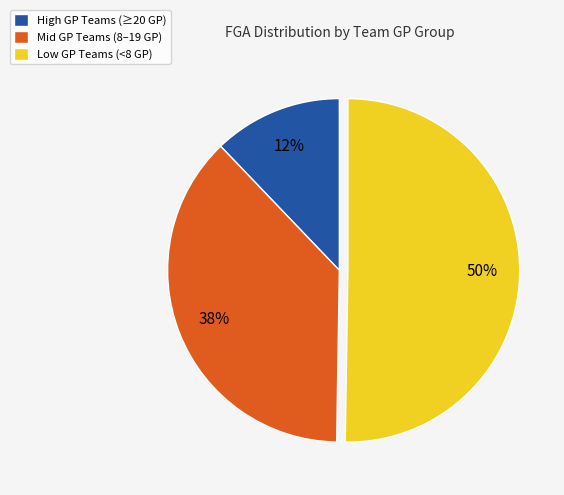

Count the number of slices in the pie.

3